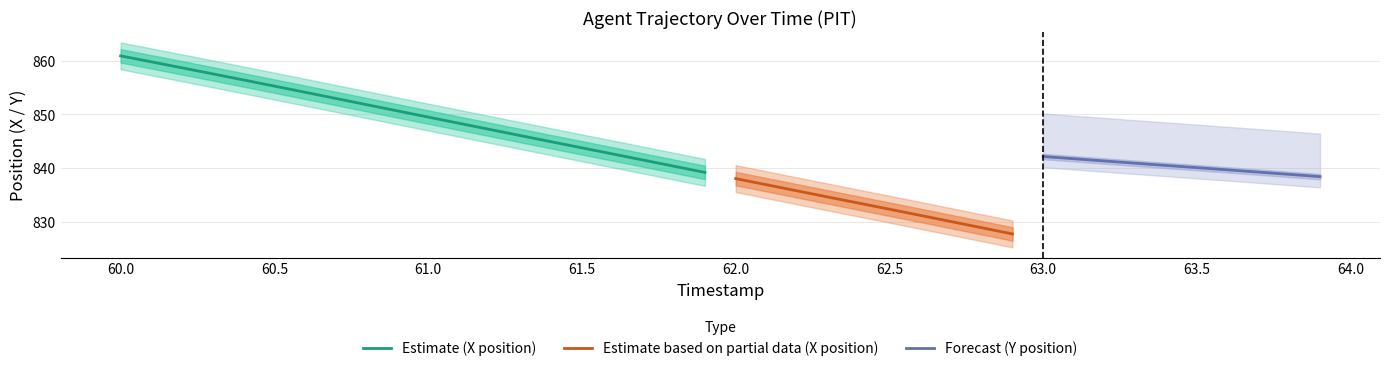

What is the maximum value for Estimate (X position)?

860.9